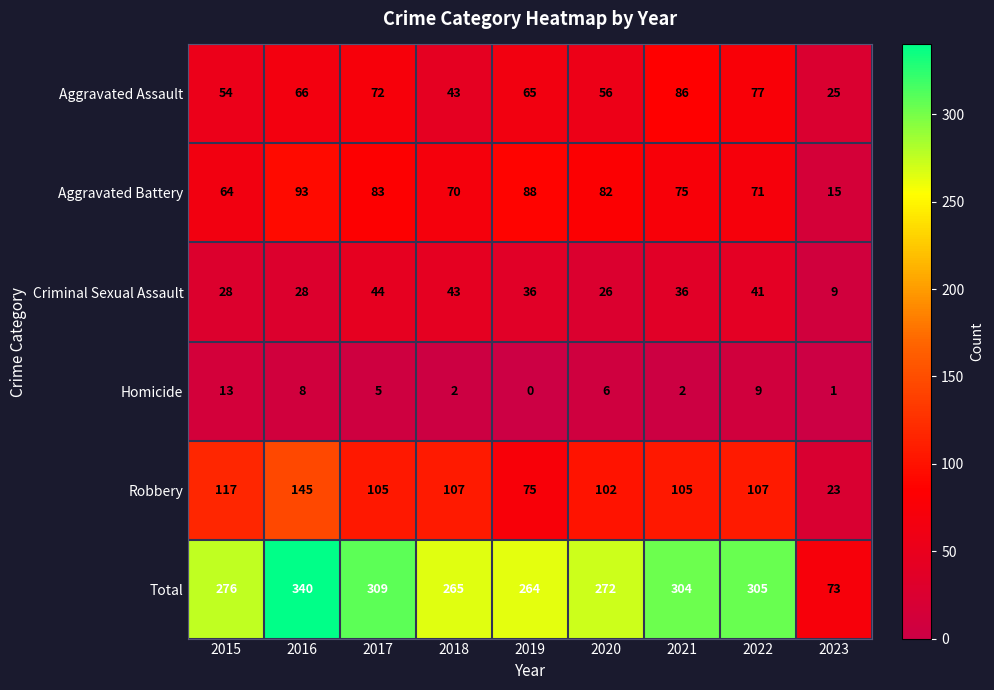

How many data points does each series have?

9